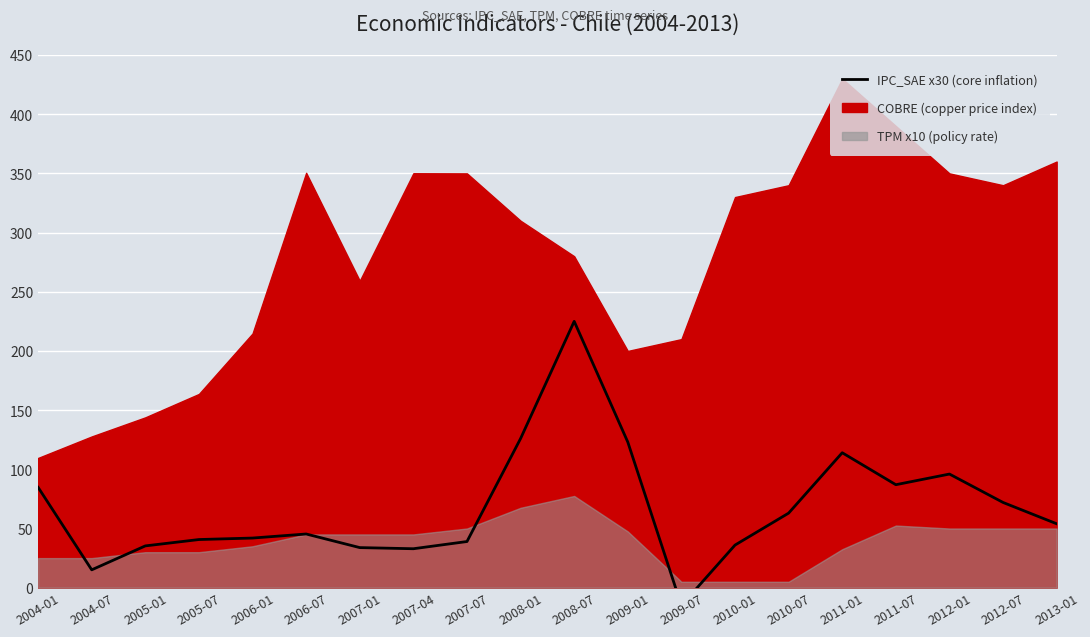

Reading left to right, what are all the values shown in this chart?

84.8	15.1	35.3	40.7	41.9	45.4	33.9	32.9	39.0	126.0	225.0	123.0	-15.0	36.0	63.0	114.0	87.0	96.0	72.0	54.0